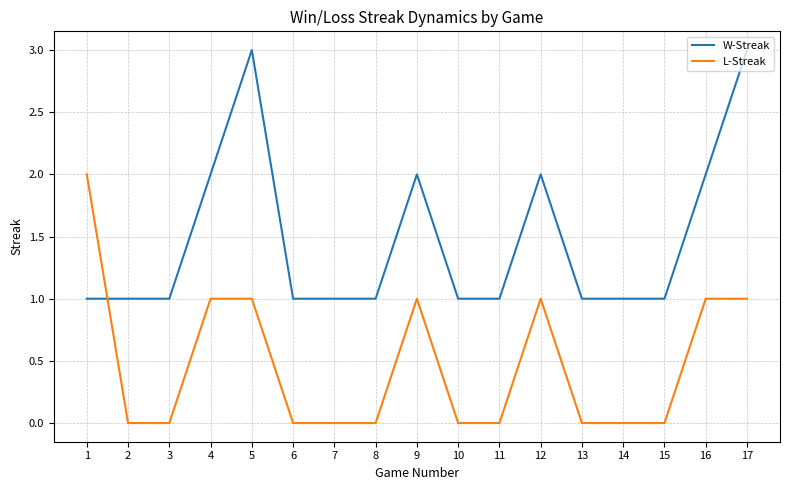

True or false: W-Streak and L-Streak cross at least once.

True